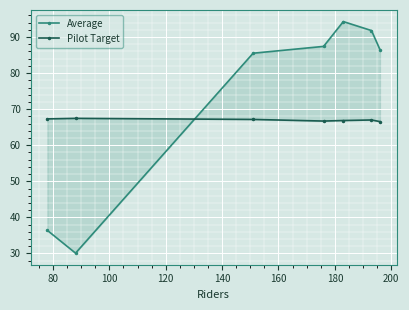

At how many categories does at least one series exceed 46?

7